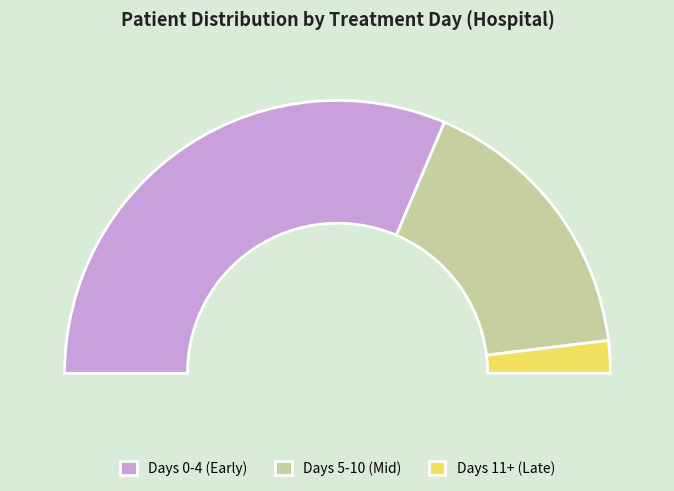

Does 4 represent more than half of the total?

No